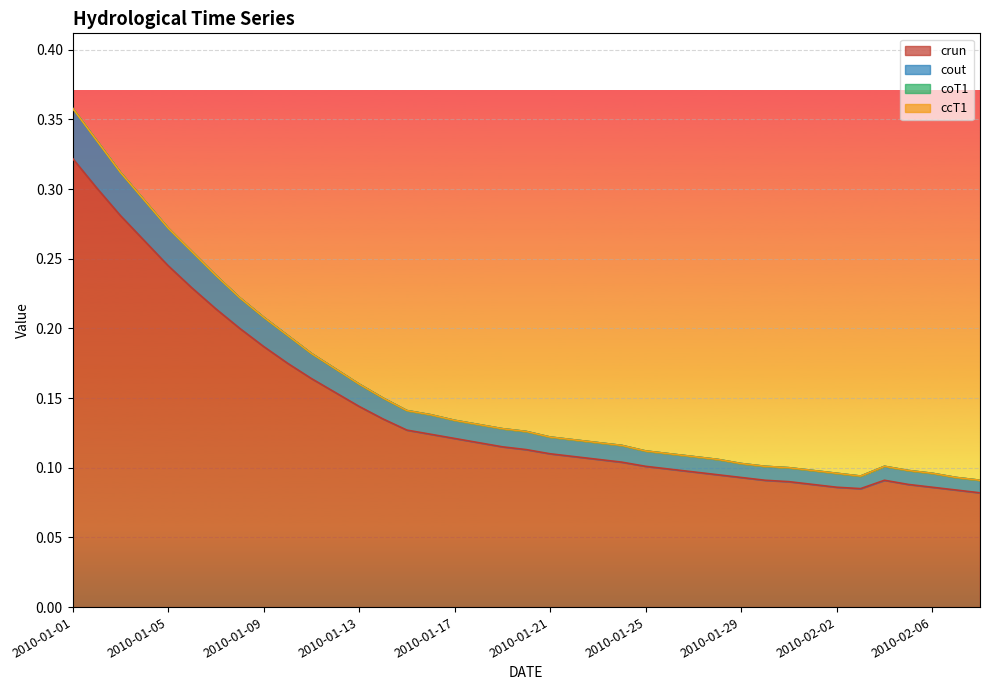

The value of cout at 2010-01-12 is 0.0. True or false?

False